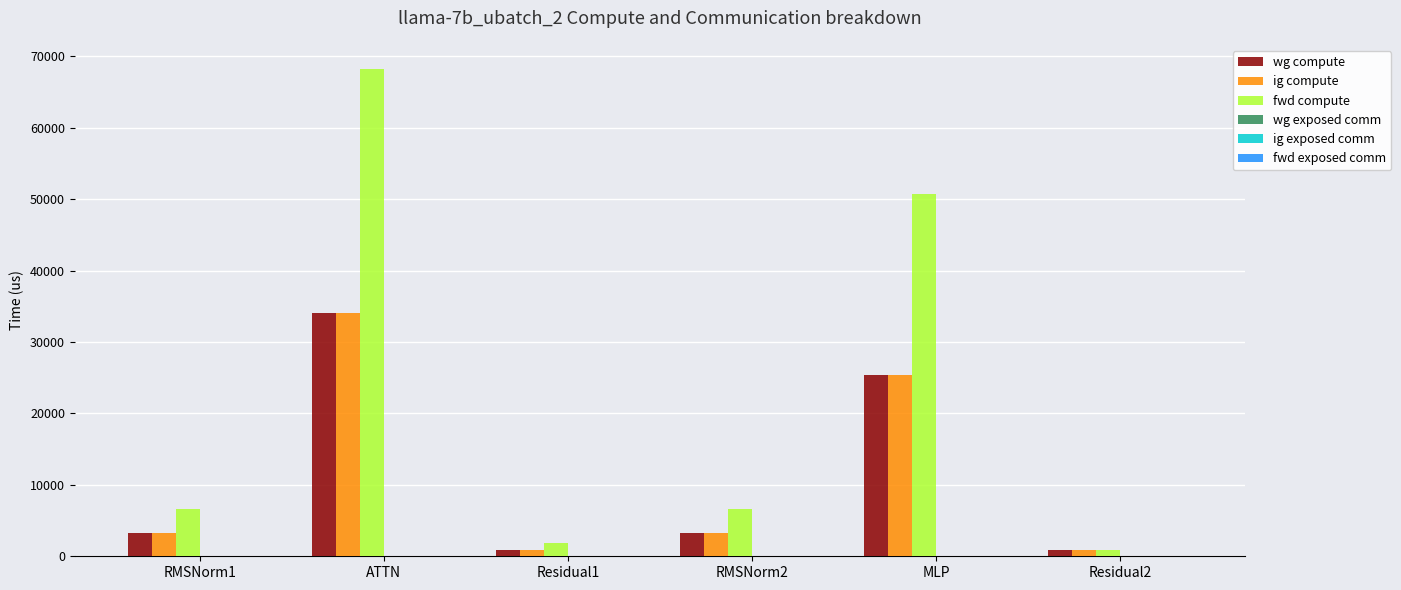

Is it true that wg compute equals 49998.6 at ATTN?

False